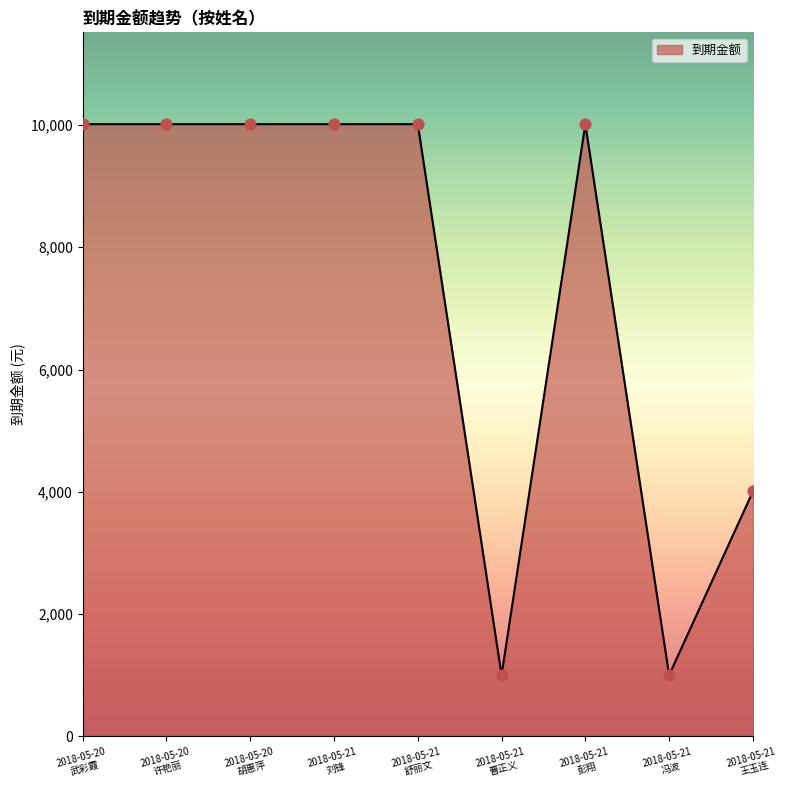

Between 2018-05-21
彭翔 and 2018-05-21
王玉连, which is larger?

2018-05-21
彭翔